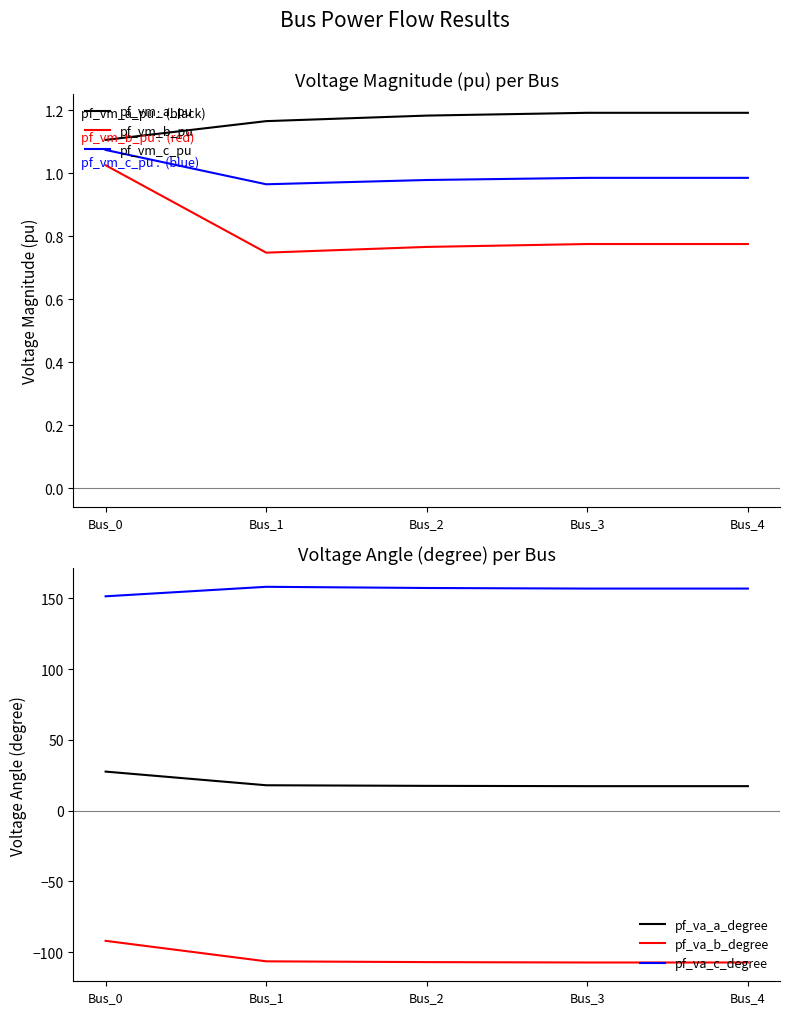

True or false: pf_vm_a_pu has a value of 0.6 at Bus_3.

False